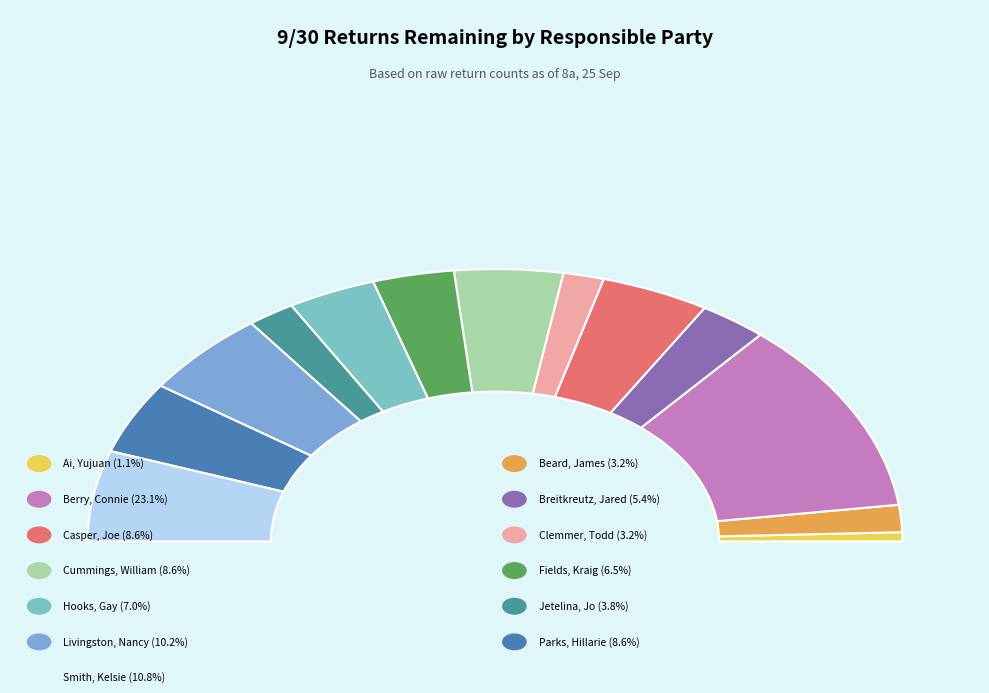

What is the change in value from Fields, Kraig K. to Parks, Hillarie D.?

+4